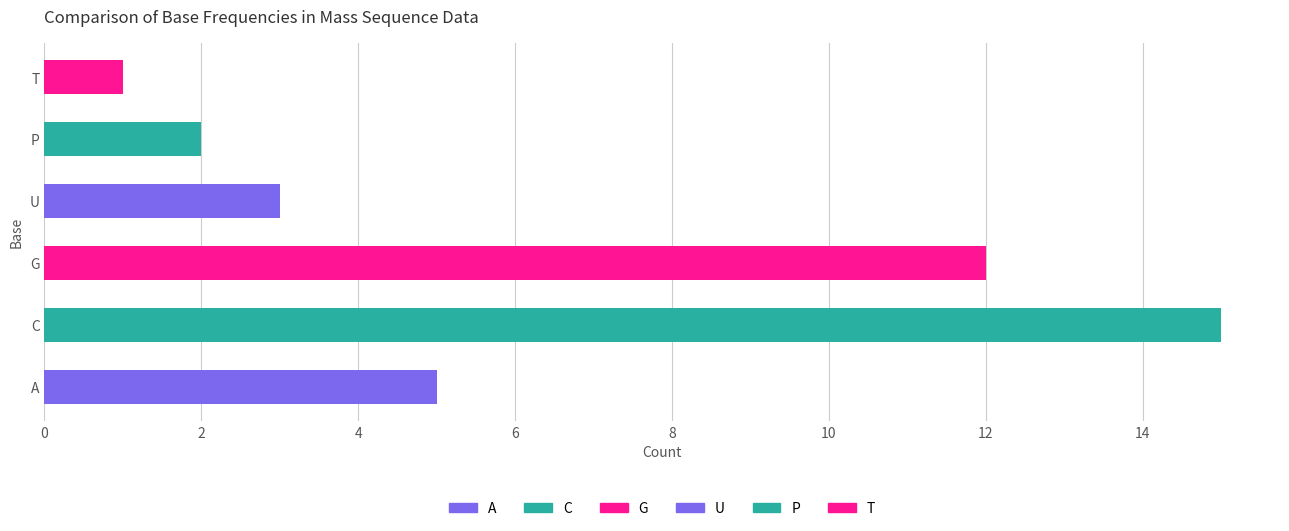

Reading right to left, extract all data points from this chart.

1	2	3	12	15	5